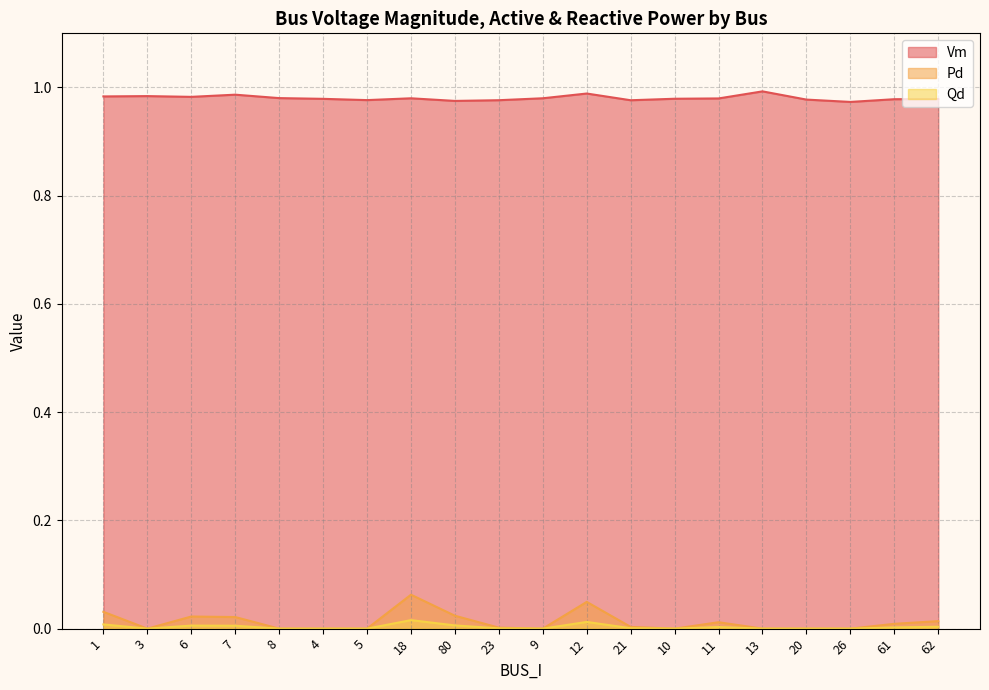

How many lines are shown in the chart?

3